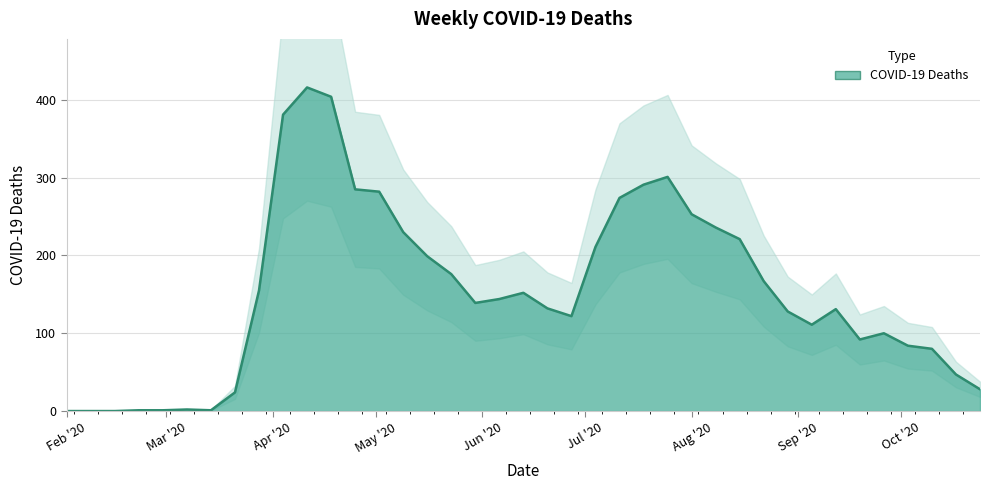

What is the change in value from 2020-04-25 to 2020-08-22?

-118